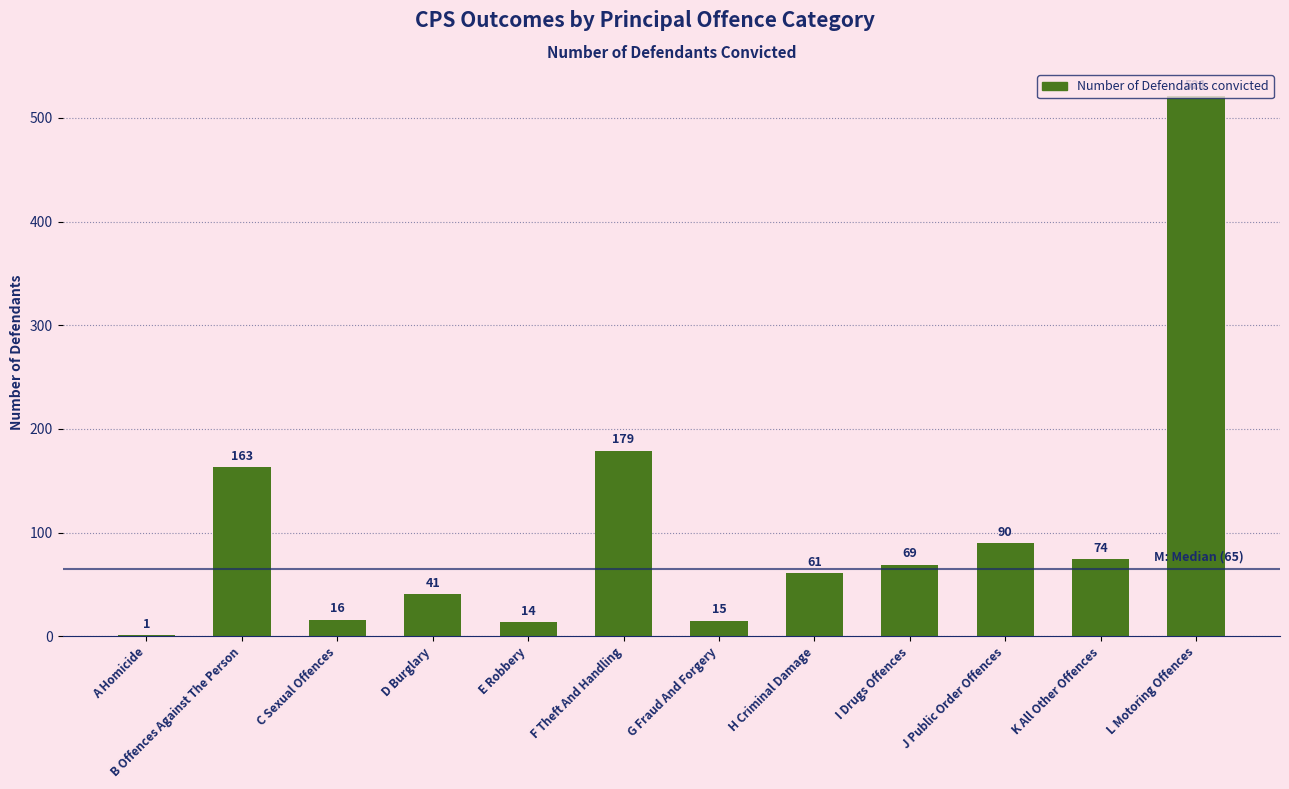

Which has a higher value, C Sexual Offences or J Public Order Offences?

J Public Order Offences